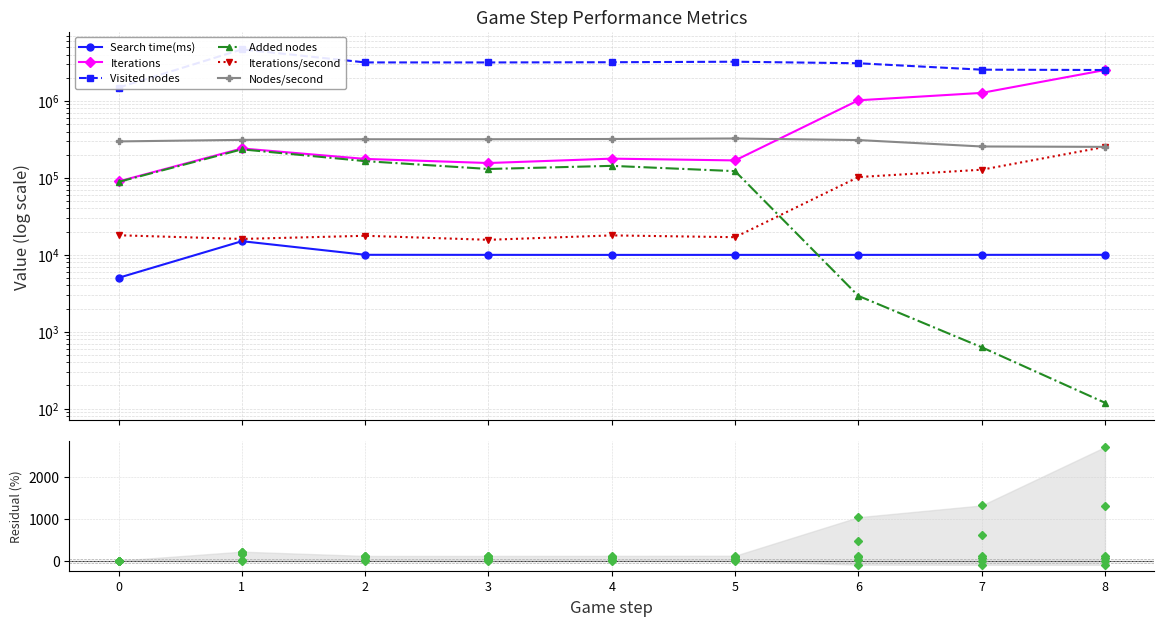

Reading left to right, extract all data points from this chart.

Search time(ms): 5015.0	15014.0	9985.0	9967.0	9957.0	9960.0	9962.0	9972.0	9983.0
Iterations: 0.0	168.2	96.0	73.4	97.7	87.5	1034.6	1314.8	2706.3
Visited nodes: 1493055.0	4681548.0	3169518.0	3167100.0	3187068.0	3237372.0	3089531.0	2550695.0	2524774.0
Added nodes: 88615.0	234764.0	165000.0	130403.0	143220.0	122184.0	2918.0	627.0	119.0
Iterations/second: 17929.4	16059.0	17649.1	15642.6	17849.1	16923.2	102411.2	127572.2	252760.3
Nodes/second: 297717.8	311812.2	317427.9	317758.6	320083.2	325037.3	310131.6	255785.7	252907.3